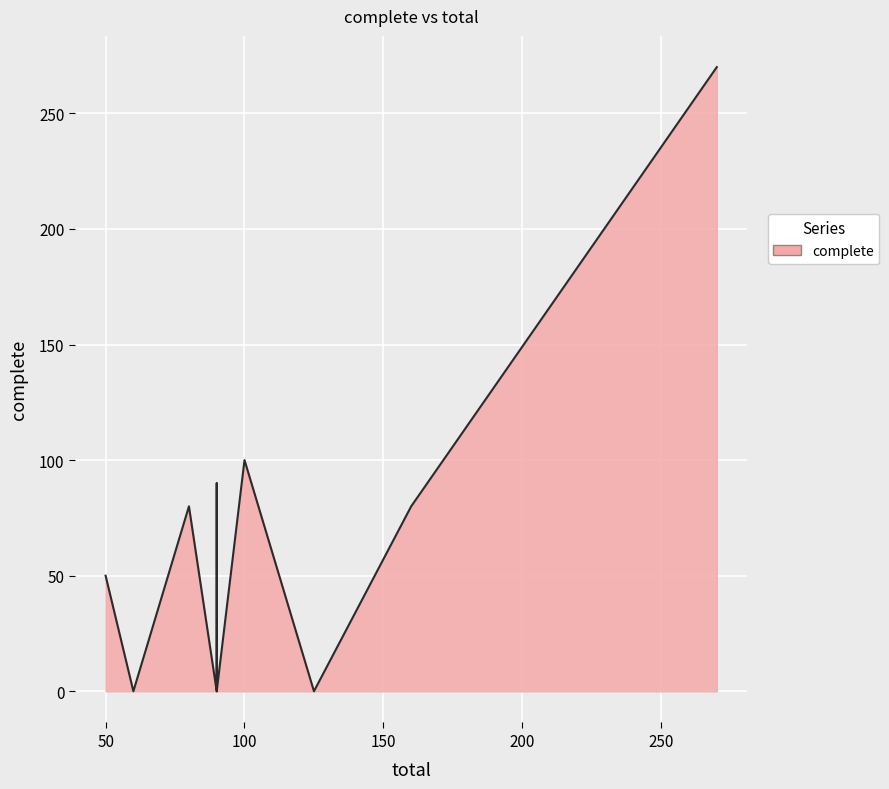

What is the difference between the maximum and minimum values?

270